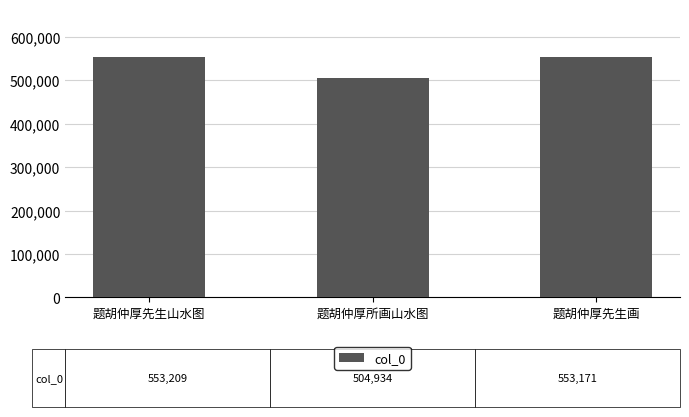

What is the change in value from 题胡仲厚先生山水图 to 题胡仲厚所画山水图?

-48275